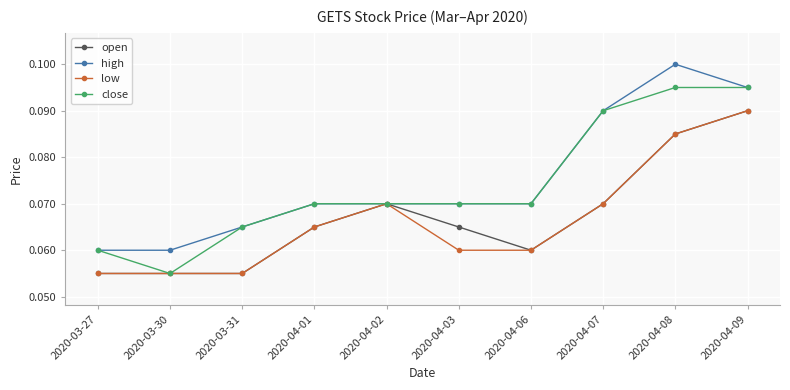

Does the chart have visible grid lines?

Yes